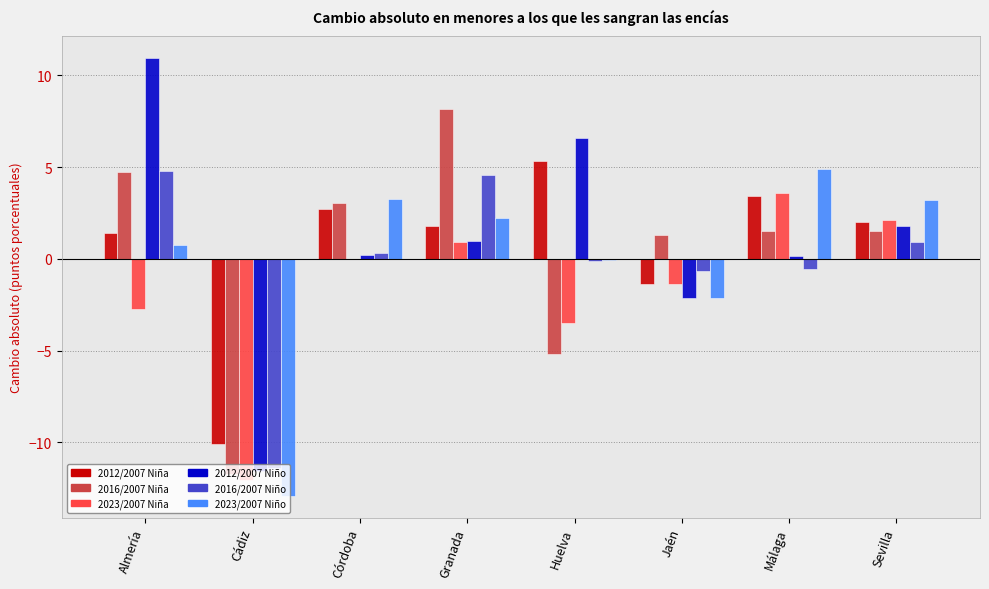

The 2023/2007 Niña series shows -3.5 at Huelva. True or false?

True